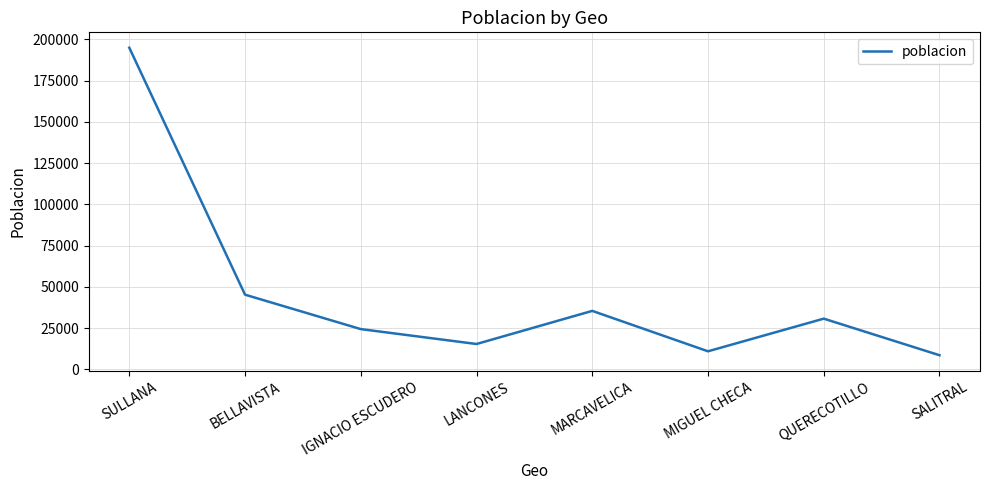

What is the minimum value shown in the chart?

8568